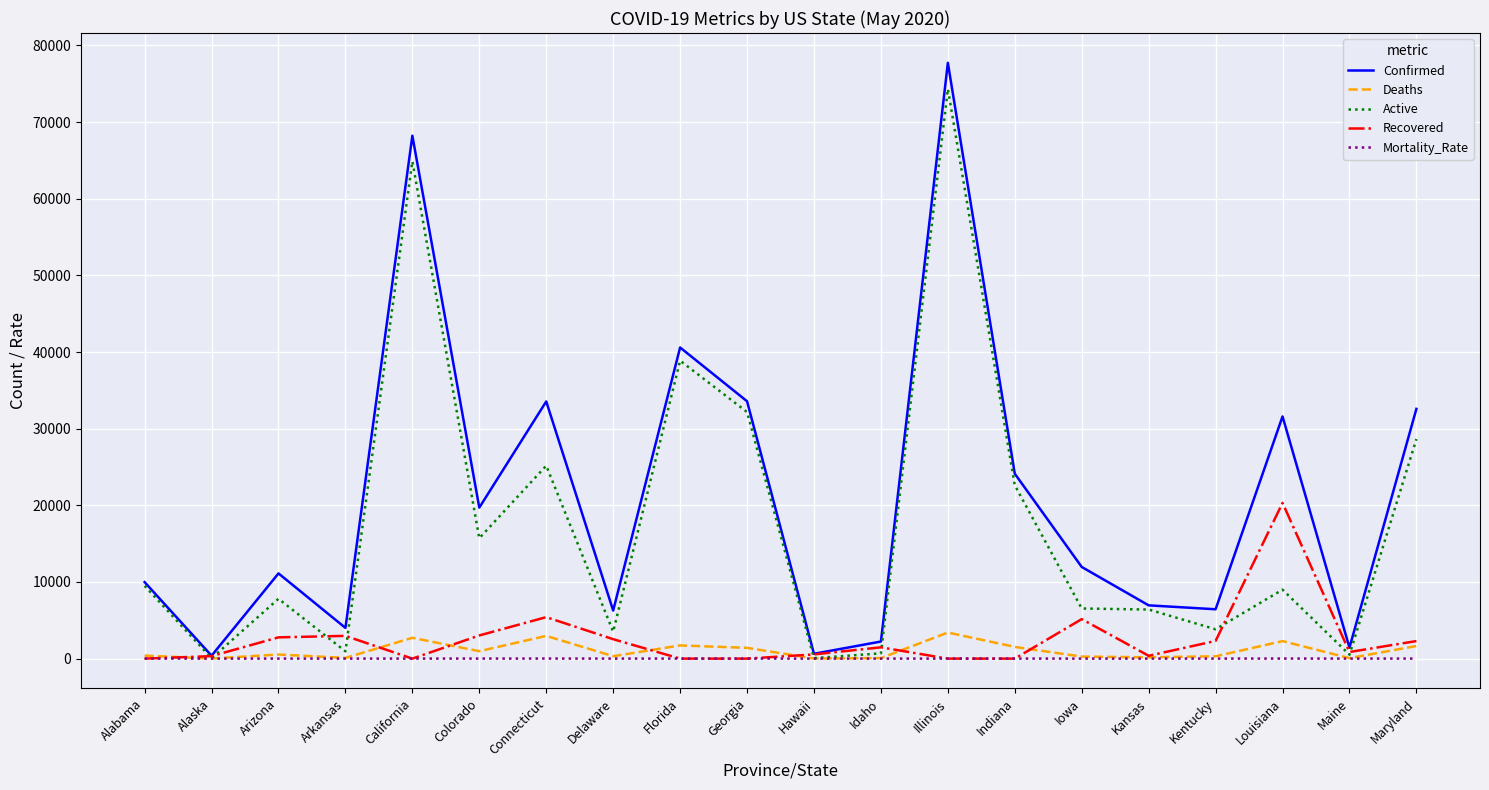

The Deaths series shows 64.0 at Maine. True or false?

True